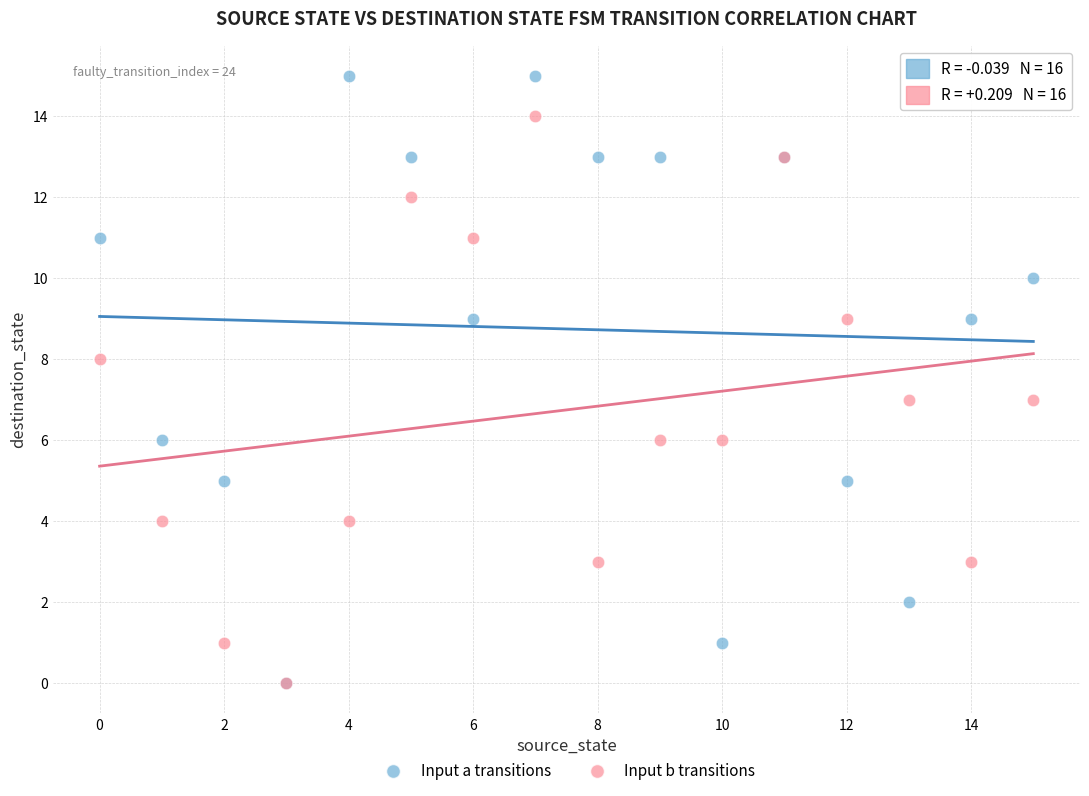

What are all the series names shown in the legend?

Input a transitions, Input b transitions